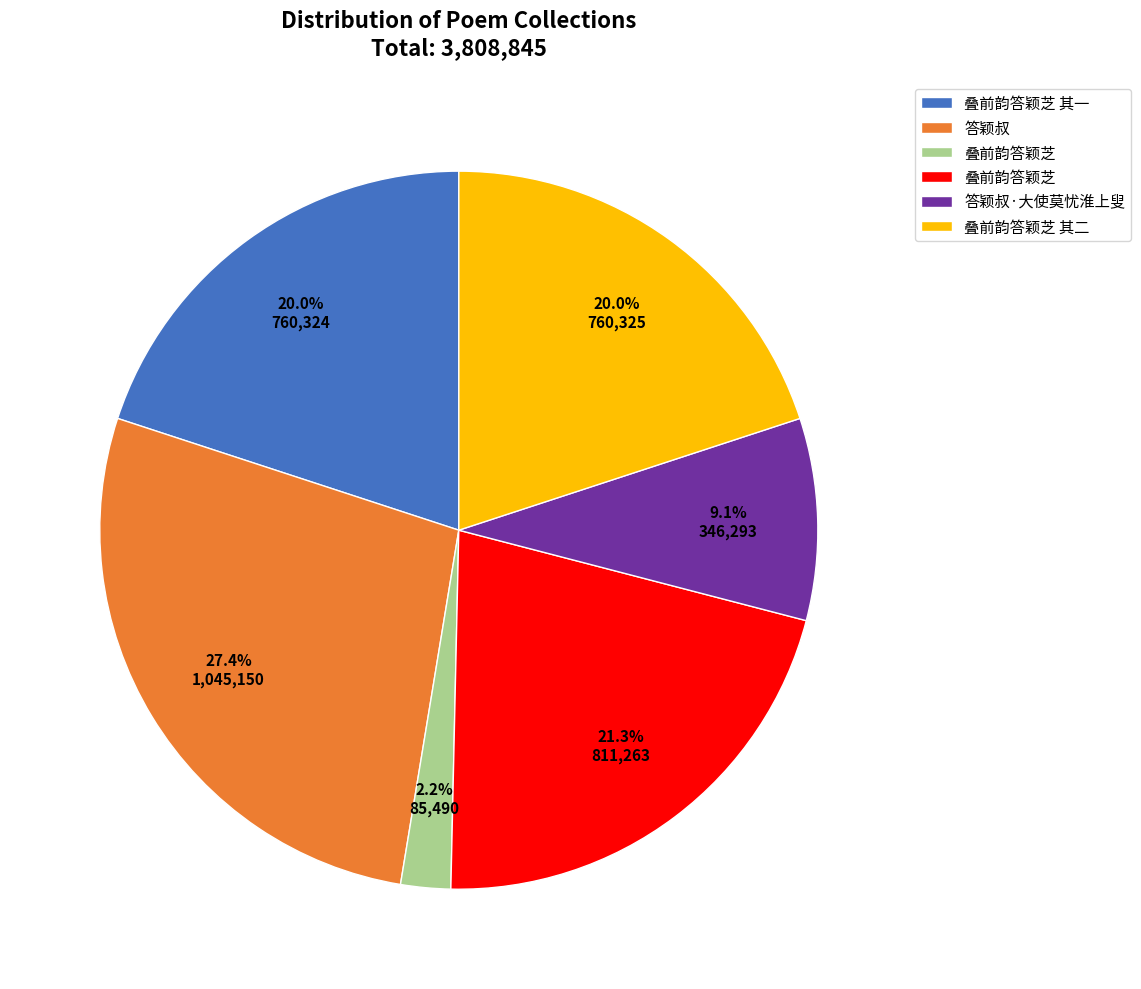

Does any single category account for the majority?

No